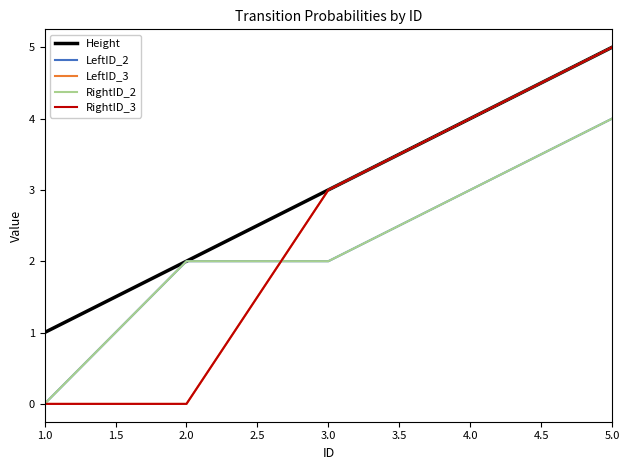

Is the value of Height at 3.0 greater than the value of LeftID_2 at 1.0?

Yes